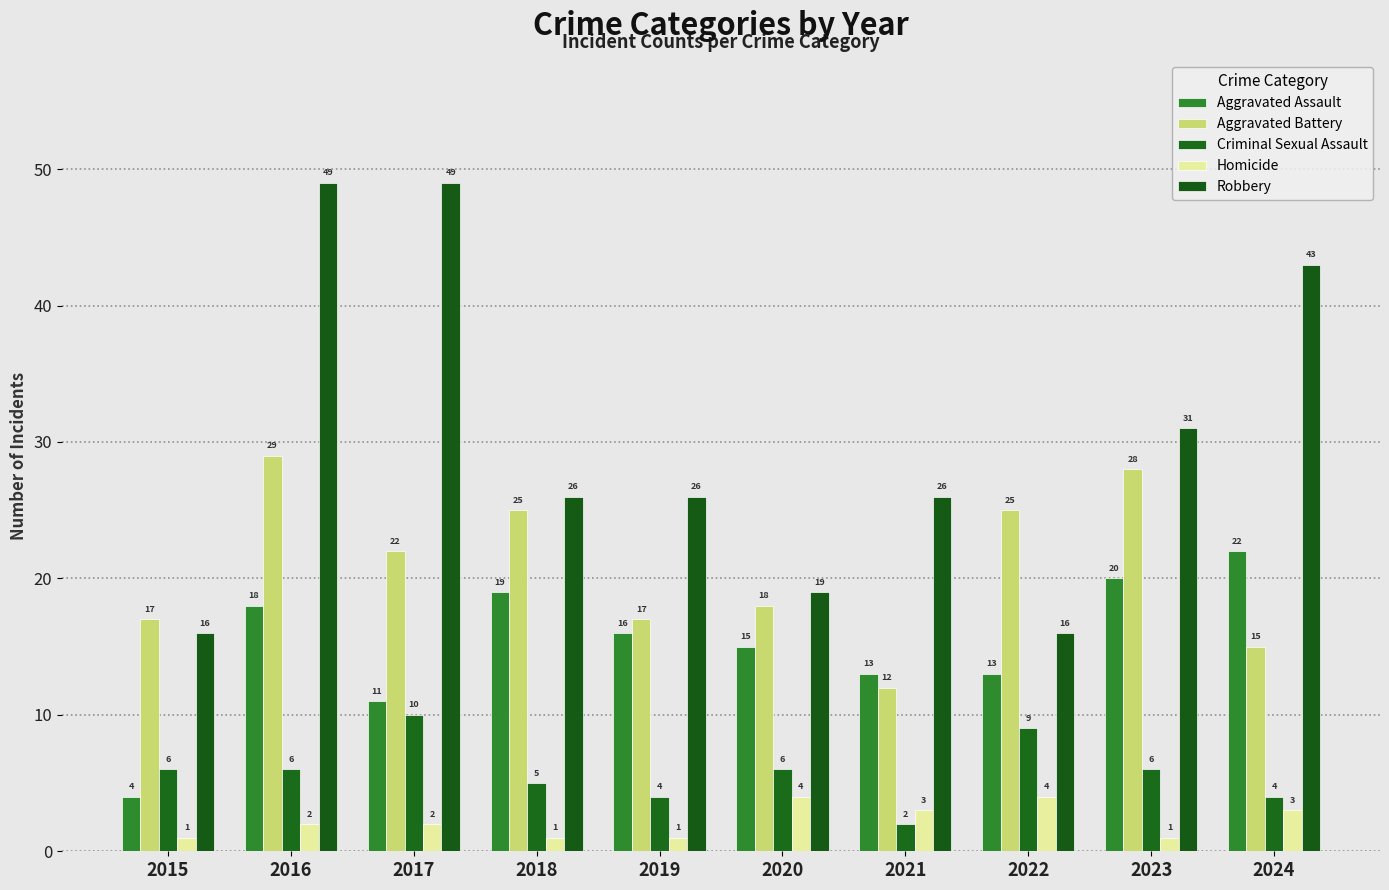

List the labels in order of Aggravated Assault value, smallest first.

2015, 2017, 2021, 2022, 2020, 2019, 2016, 2018, 2023, 2024